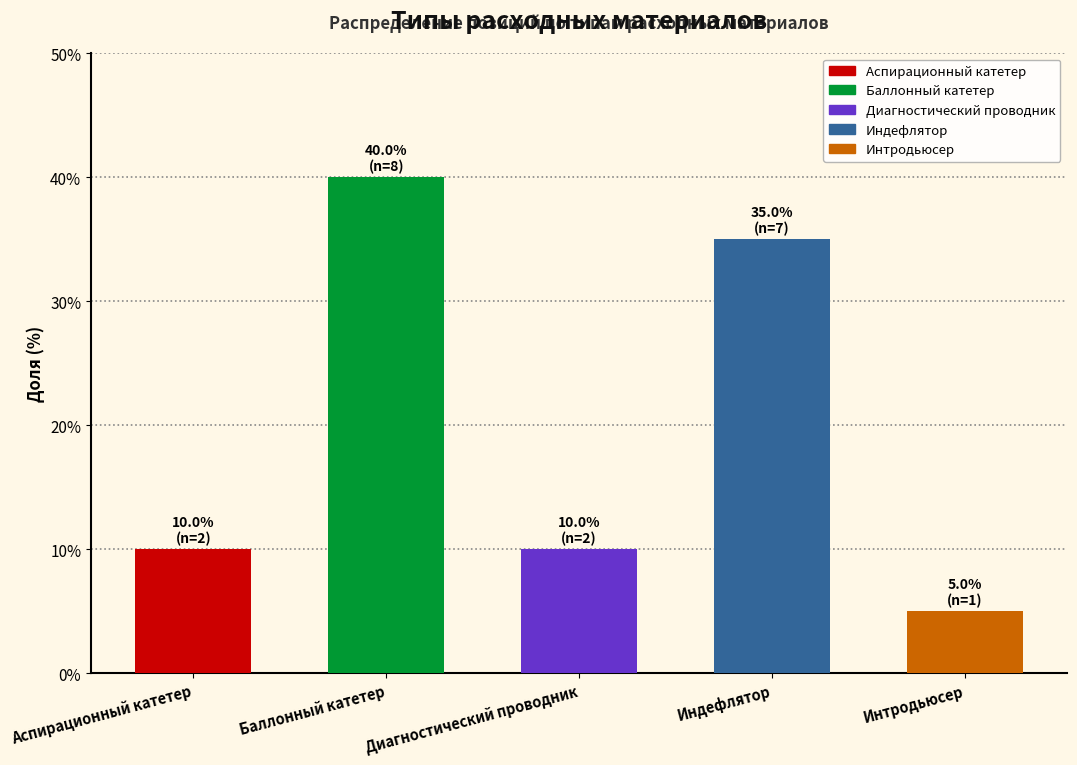

Count the number of categories in the chart.

5